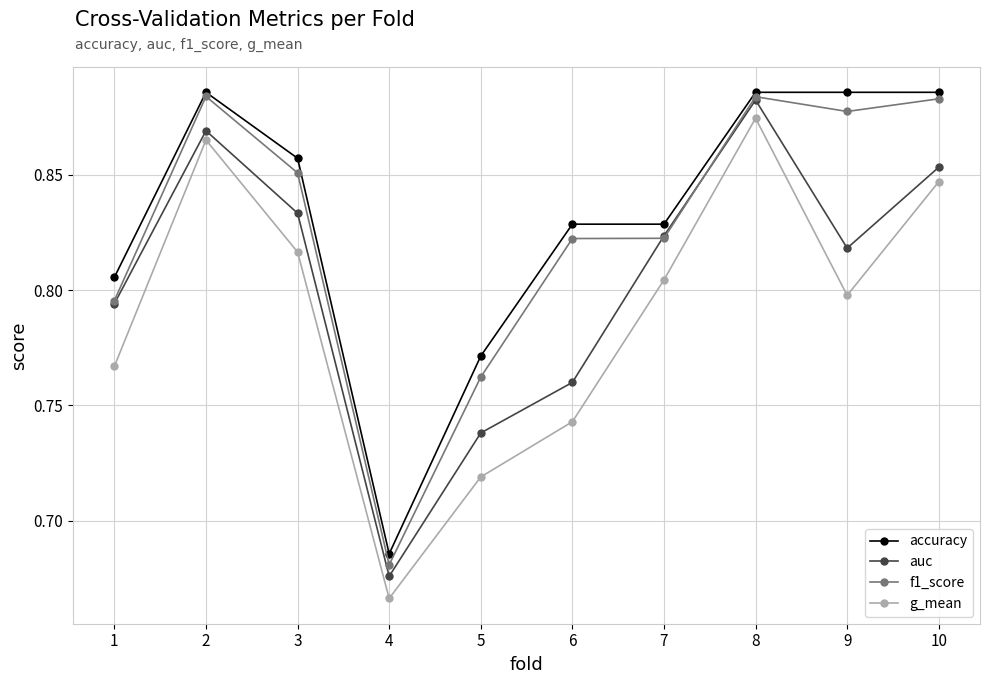

Rank the series at 9 from lowest to highest value.

g_mean, auc, f1_score, accuracy